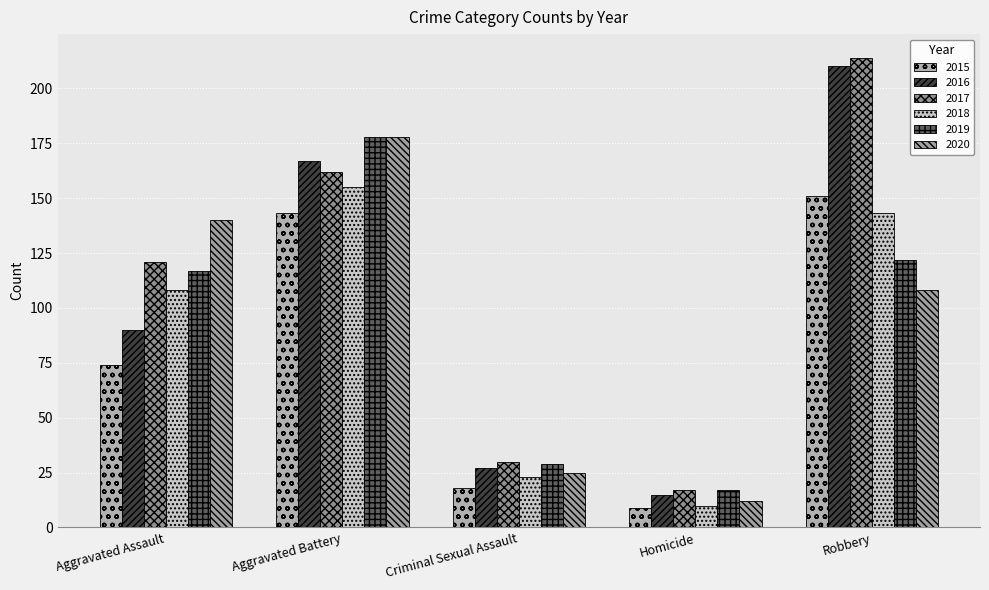

Is the value of 2017 at Aggravated Battery greater than the value of 2015 at Aggravated Battery?

Yes